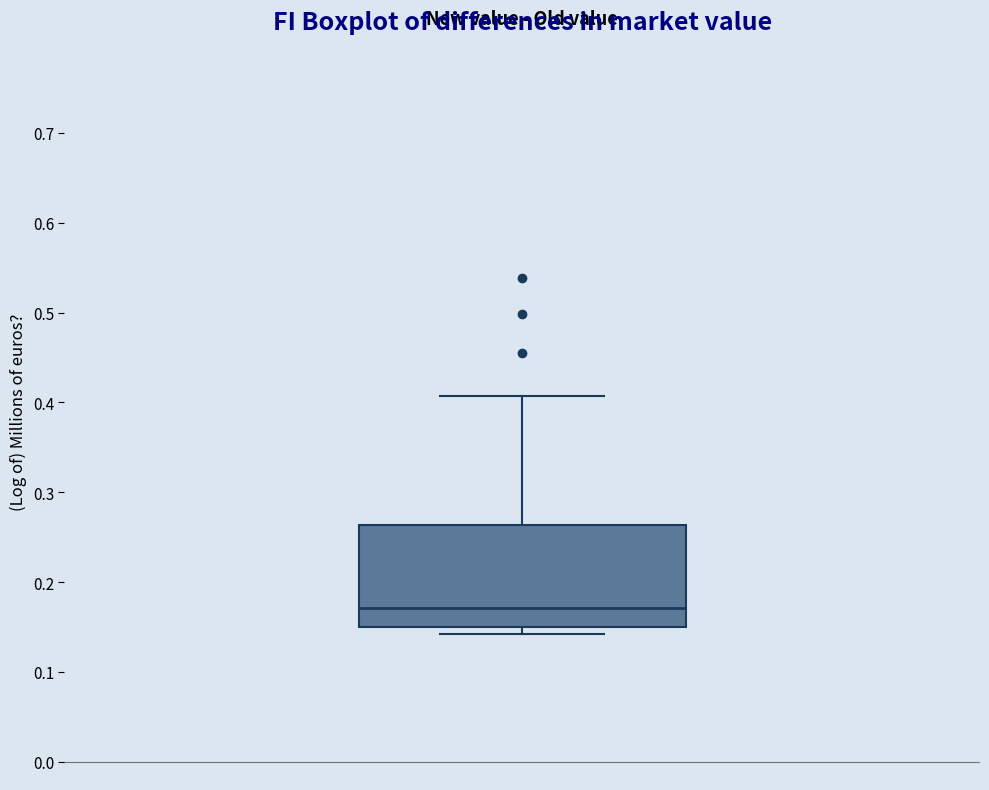

Transcribe this box plot: give where the median line is, the range the box spans, and where the two whiskers end, as read against the y-axis. The values are not printed on the chart, so give them approximately, as read against the axis.

median 0.17, box 0.15 to 0.26, whiskers 0.14 to 0.41